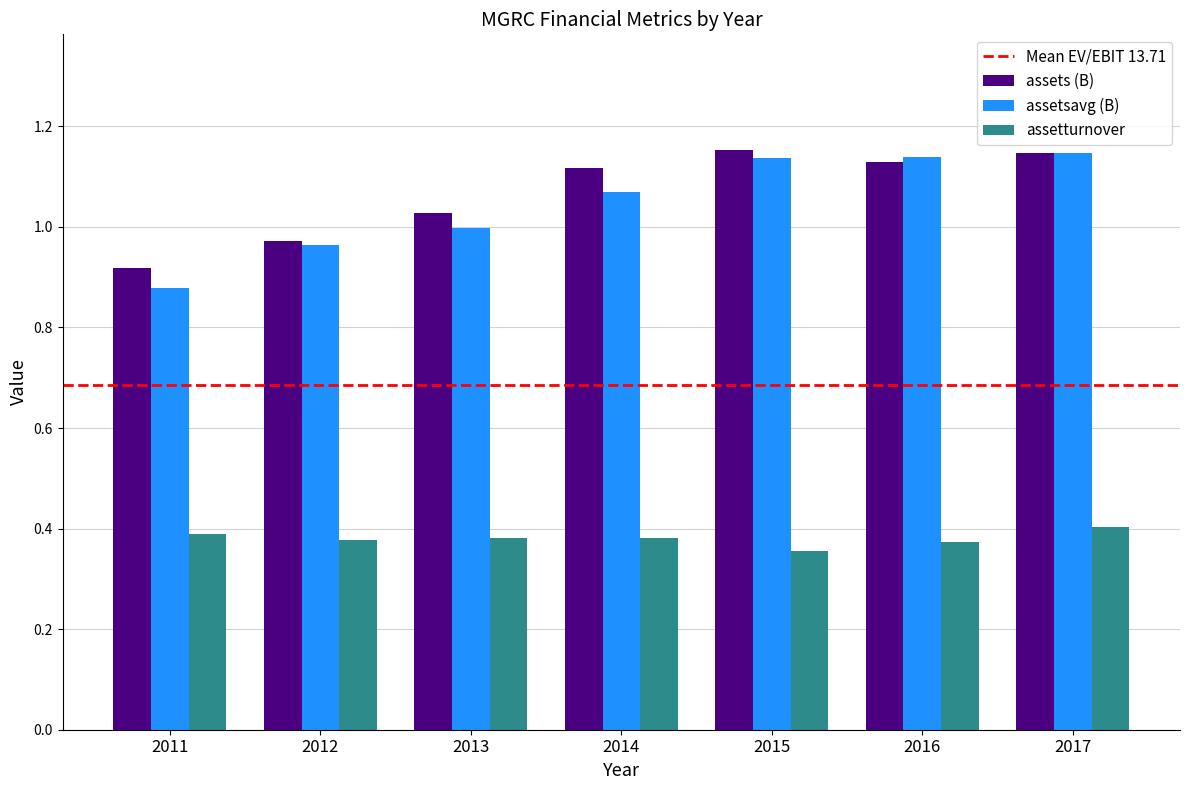

How many groups of bars are there?

7